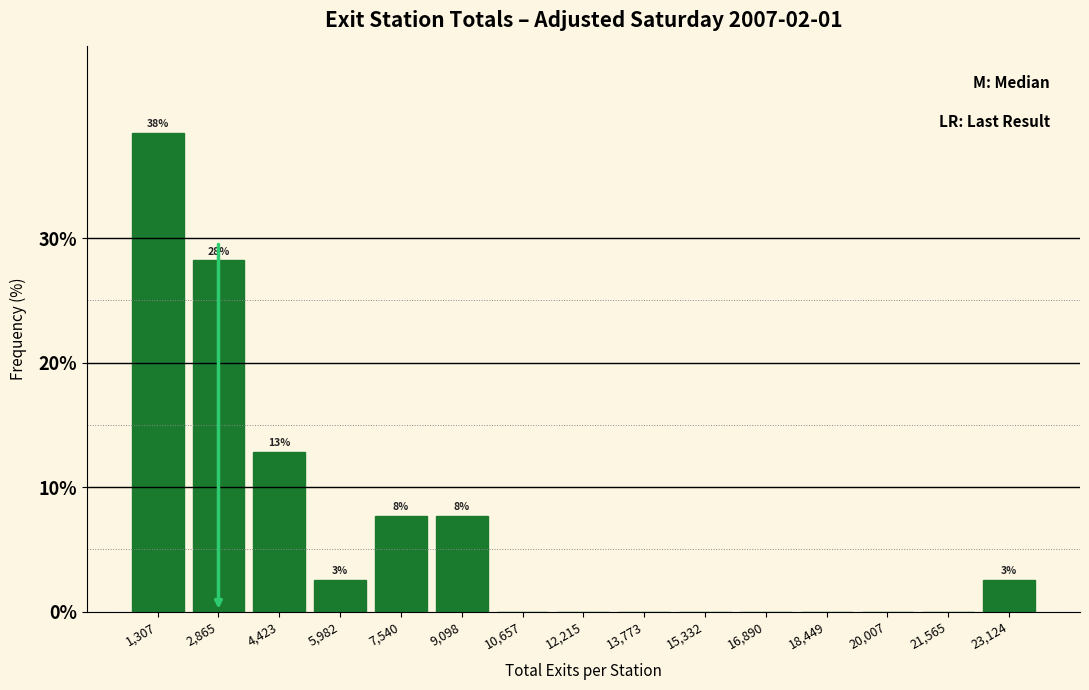

Which range on the x-axis has the tallest bar?

600 to 2000